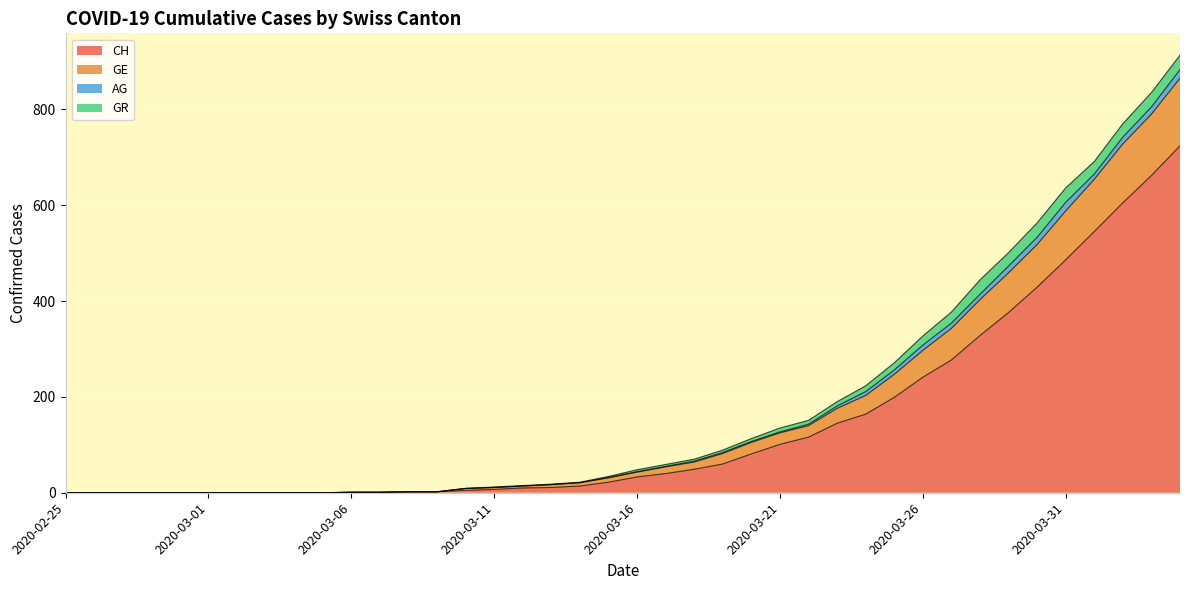

List the labels in order of GE value, largest first.

2020-04-04, 2020-04-03, 2020-04-02, 2020-04-01, 2020-03-31, 2020-03-30, 2020-03-29, 2020-03-28, 2020-03-27, 2020-03-26, 2020-03-25, 2020-03-24, 2020-03-23, 2020-03-22, 2020-03-21, 2020-03-20, 2020-03-19, 2020-03-18, 2020-03-17, 2020-03-16, 2020-03-15, 2020-03-14, 2020-03-13, 2020-03-12, 2020-03-11, 2020-03-10, 2020-03-08, 2020-03-09, 2020-03-06, 2020-03-07, 2020-02-25, 2020-02-26, 2020-02-27, 2020-02-28, 2020-02-29, 2020-03-01, 2020-03-02, 2020-03-03, 2020-03-04, 2020-03-05